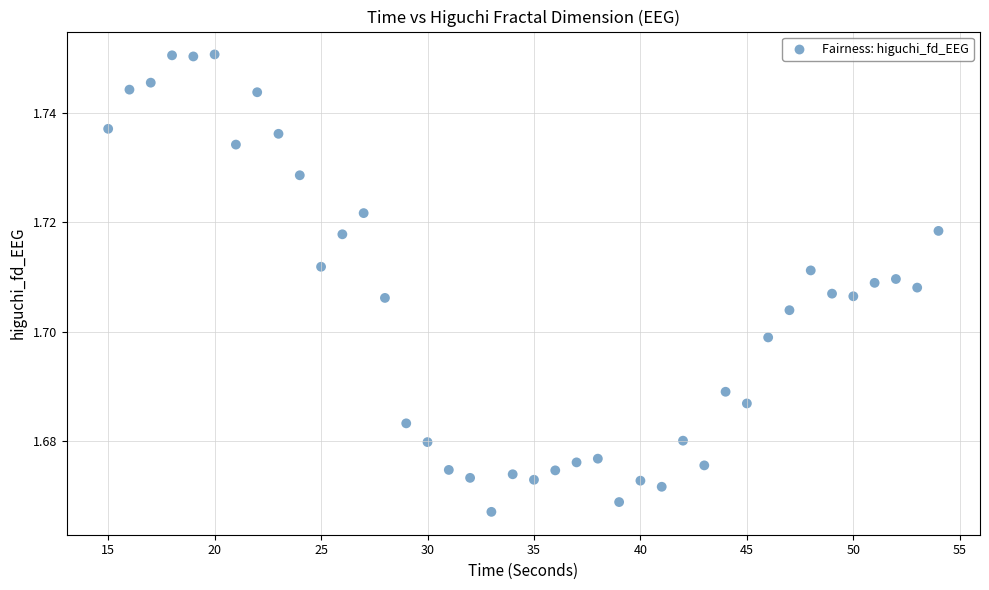

What is the range of X values (max minus min)?

39.0